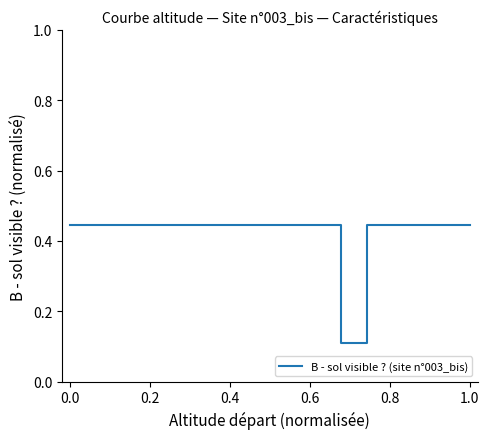

Reading left to right, transcribe all the data shown in this chart.

0.4	0.4	0.4	0.4	0.4	0.4	0.4	0.1	0.1	0.1	0.4	0.4	0.4